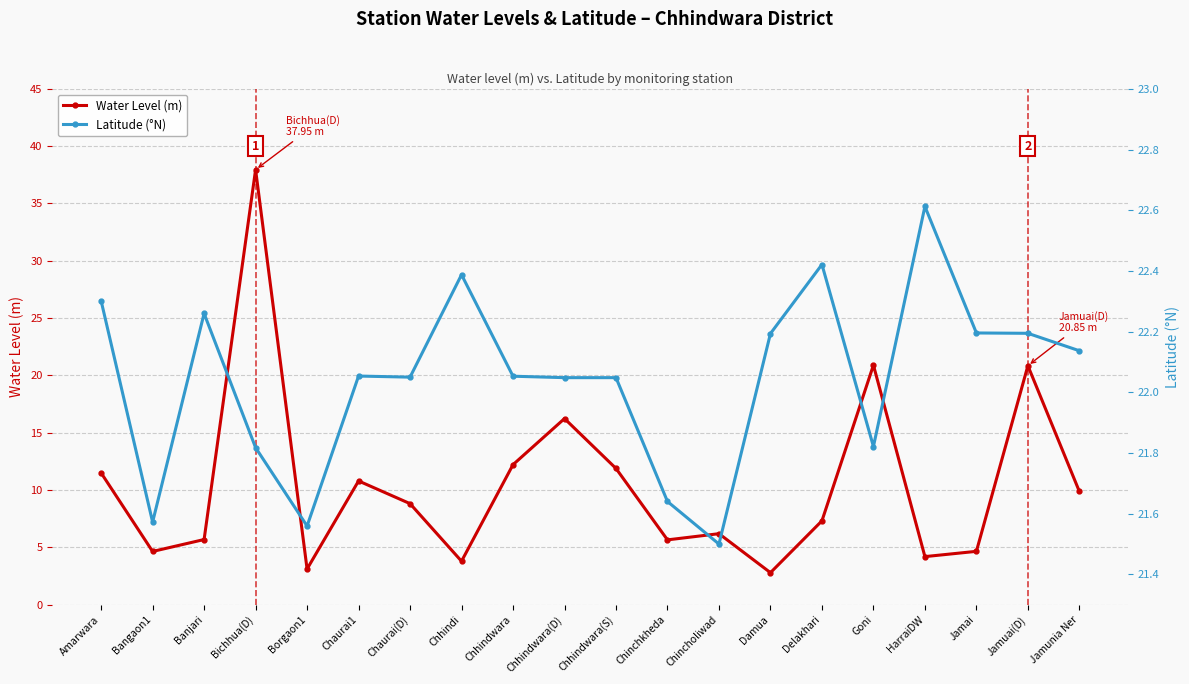

True or false: Water Level (m) has more than 2 points higher than both neighbors.

True